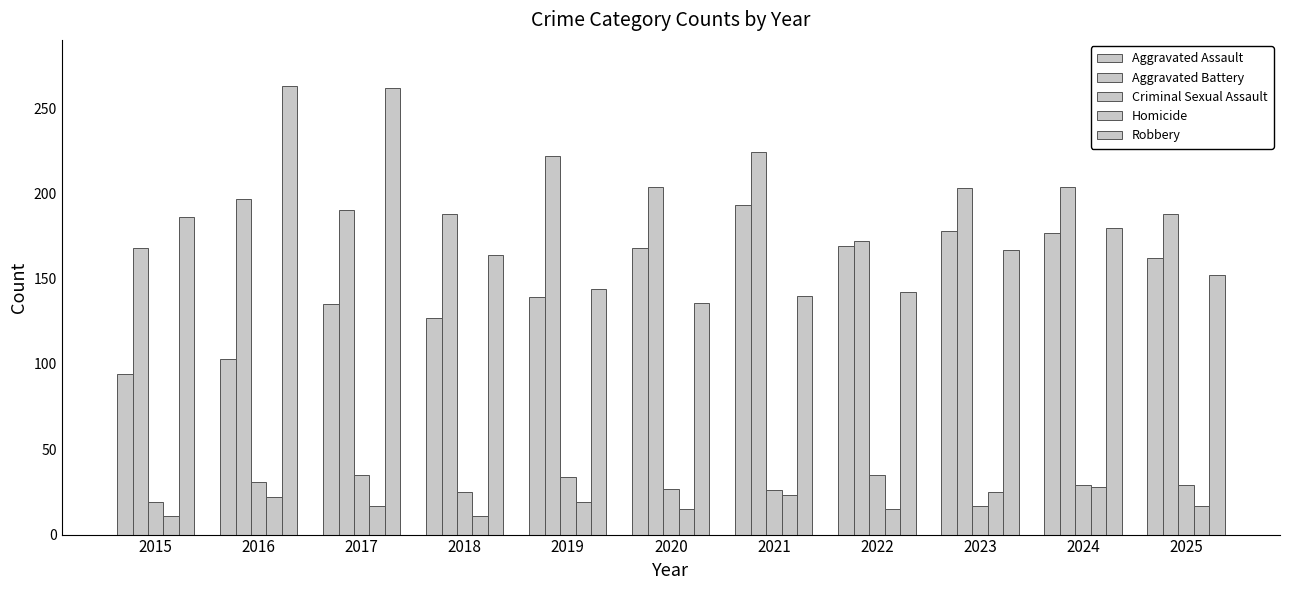

Reading left to right, what are all the values shown in this chart?

Aggravated Assault: 94	103	135	127	139	168	193	169	178	177	162
Aggravated Battery: 168	197	190	188	222	204	224	172	203	204	188
Criminal Sexual Assault: 19	31	35	25	34	27	26	35	17	29	29
Homicide: 11	22	17	11	19	15	23	15	25	28	17
Robbery: 186	263	262	164	144	136	140	142	167	180	152